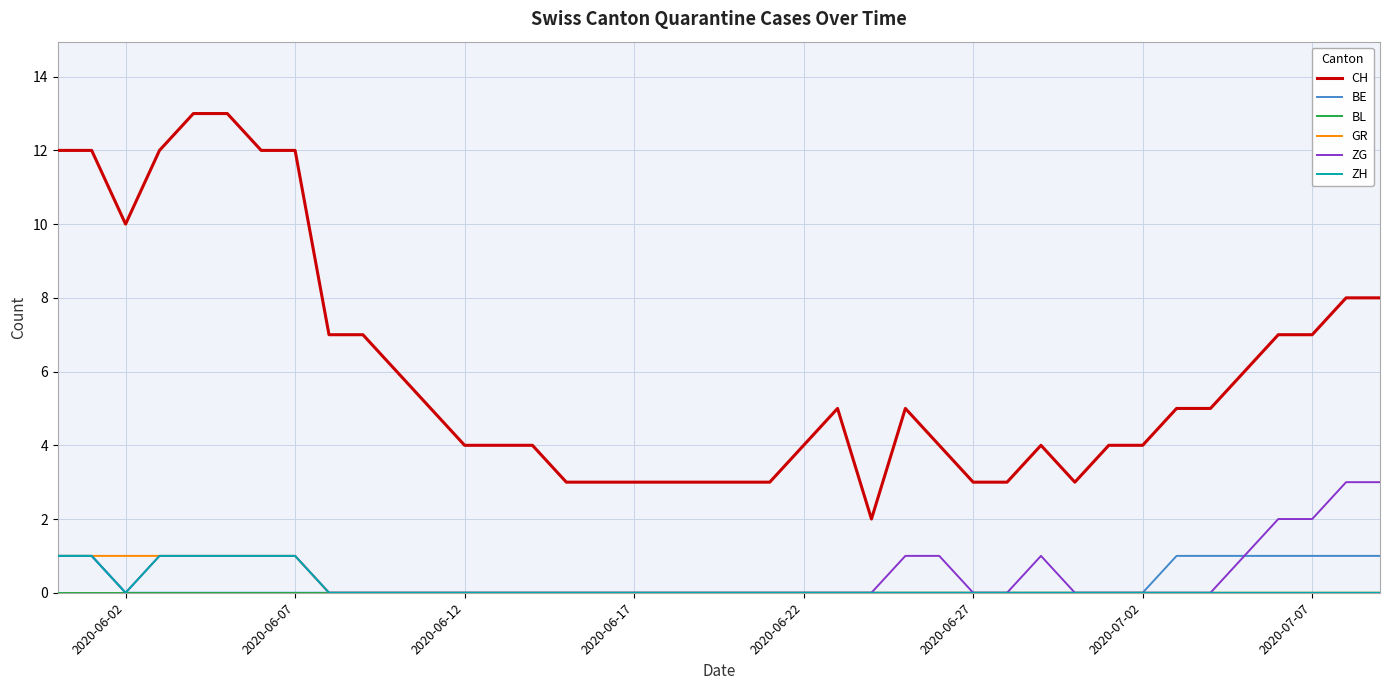

True or false: CH and ZG intersect in this chart.

False